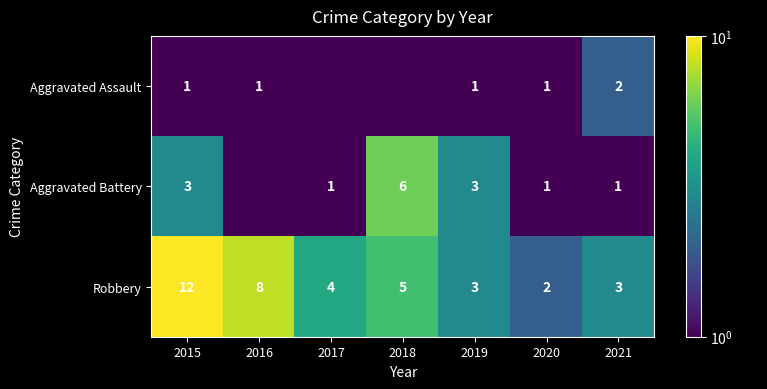

What is the total value across all series at 2020?

4.0